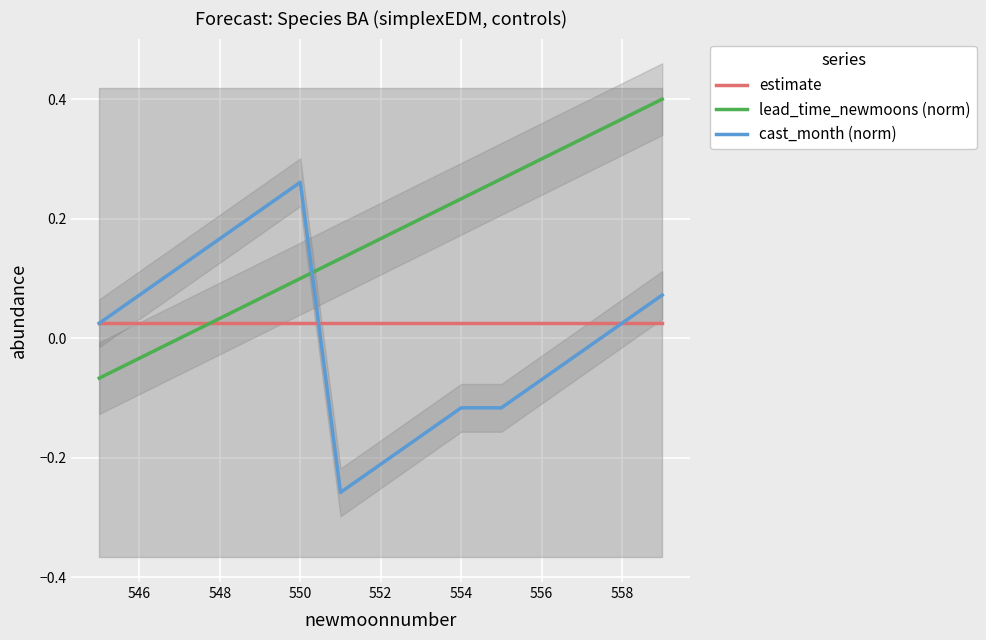

Rank the series by their maximum value, from highest to lowest.

lead_time_newmoons (norm), cast_month (norm), estimate